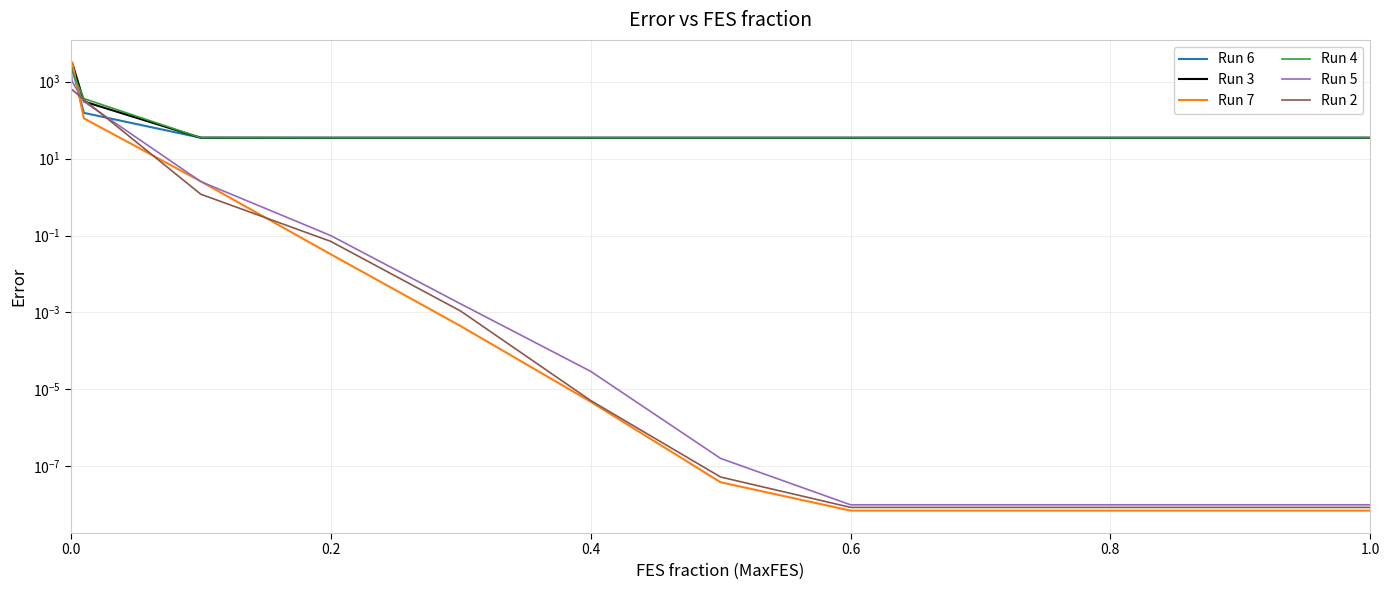

Reading left to right, extract all data points from this chart.

Run 6: 2245.6	2245.6	154.8	34.9	34.8	34.8	34.8	34.8	34.8	34.8	34.8	34.8	34.8
Run 3: 3106.1	3106.1	306.7	34.9	34.8	34.8	34.8	34.8	34.8	34.8	34.8	34.8	34.8
Run 7: 3195.7	3195.7	111.4	2.6	0.0	0.0	0.0	0.0	0.0	0.0	0.0	0.0	0.0
Run 4: 1862.7	1862.7	363.7	34.9	34.8	34.8	34.8	34.8	34.8	34.8	34.8	34.8	34.8
Run 5: 2363.9	1017.8	305.3	2.5	0.1	0.0	0.0	0.0	0.0	0.0	0.0	0.0	0.0
Run 2: 620.8	620.8	342.7	1.2	0.1	0.0	0.0	0.0	0.0	0.0	0.0	0.0	0.0